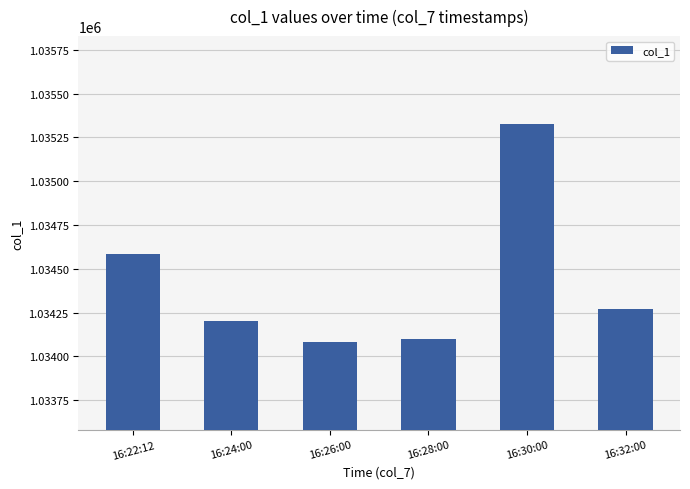

The chart shows a value of 470762 at 16:32:00. True or false?

False